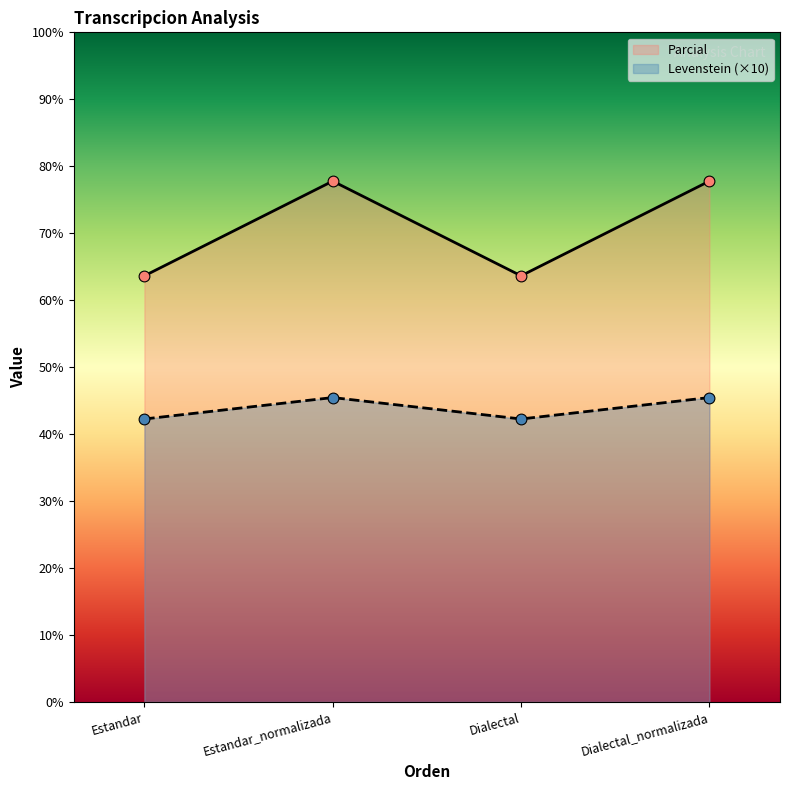

At which category is the sum across all series the highest?

Estandar_normalizada